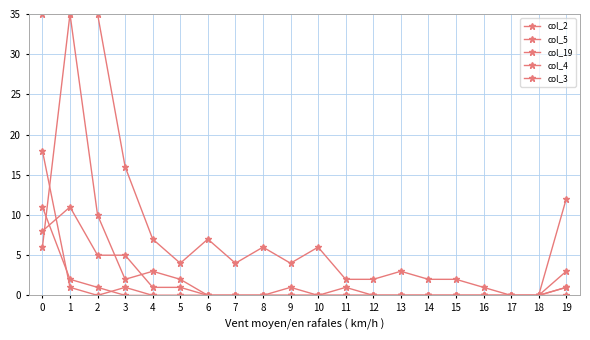

At which category does the chart reach its minimum across all series?

17